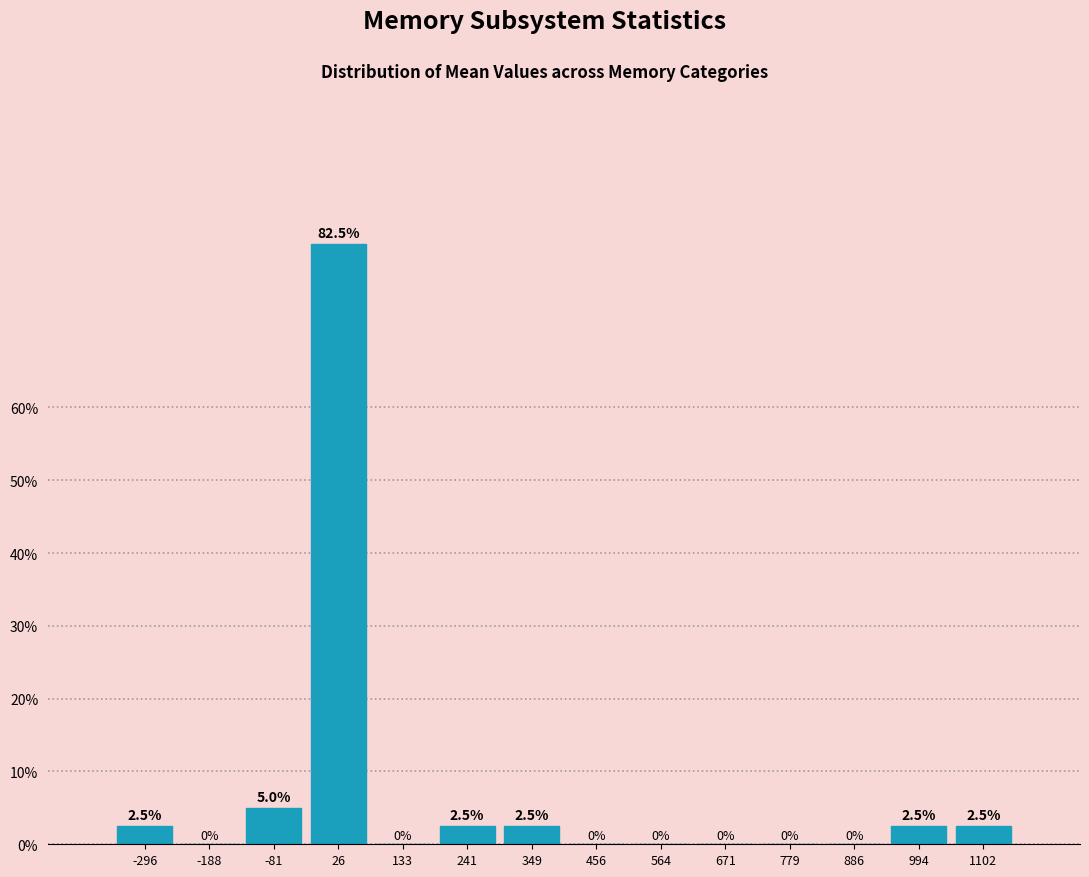

Reading left to right, list every bar in this chart as the range it spans on the x-axis followed by its height. The bar edges are not printed on the chart, so give them approximately, as read against the axis.

-360 to -240: 2.5
-240 to -140: 0.0
-140 to -20: 5.0
-20 to 80: 82.5
80 to 180: 0.0
180 to 300: 2.5
300 to 400: 2.5
400 to 520: 0.0
520 to 620: 0.0
620 to 720: 0.0
720 to 840: 0.0
840 to 940: 0.0
940 to 1040: 2.5
1040 to 1160: 2.5